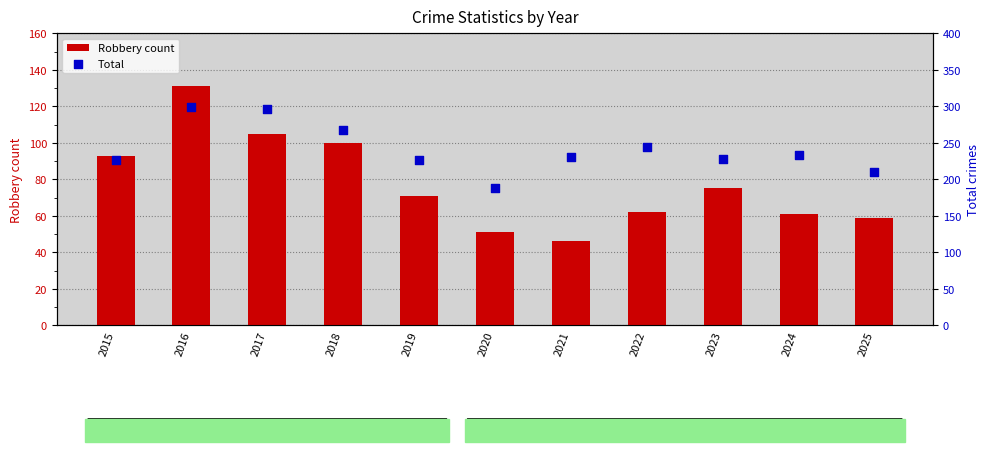

What are all the series names shown in the legend?

Robbery count, Total